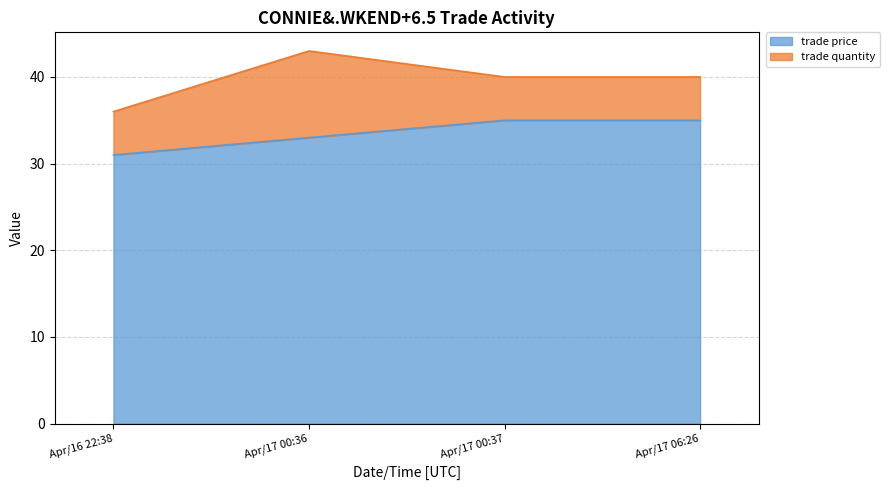

List the labels in order of value, smallest first.

Apr/16 22:38, Apr/17 00:36, Apr/17 00:37, Apr/17 06:26